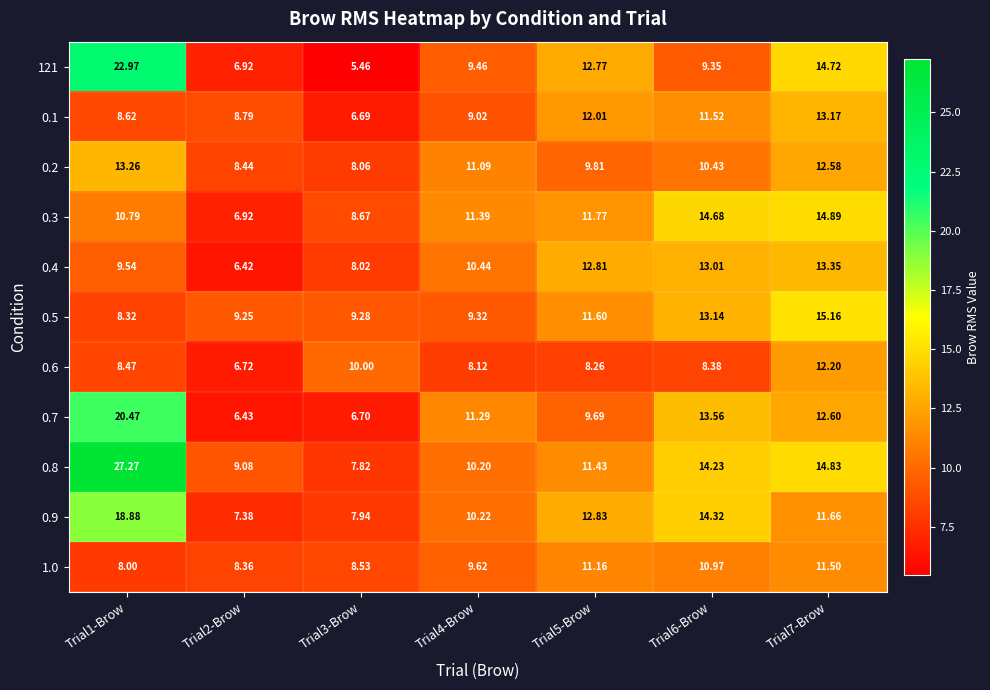

At which category is the sum across all series the highest?

Trial1-Brow